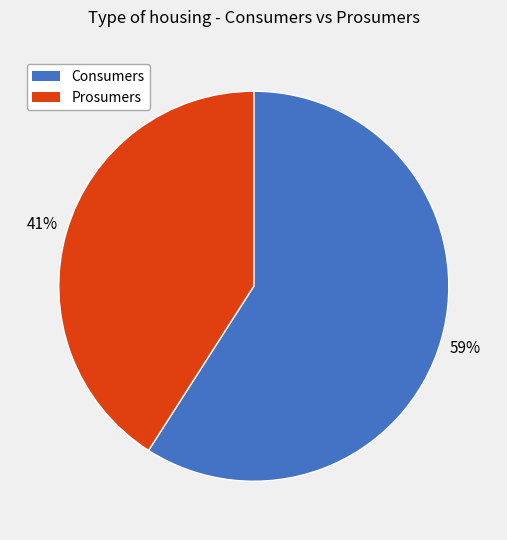

How many slices are in this pie chart?

2